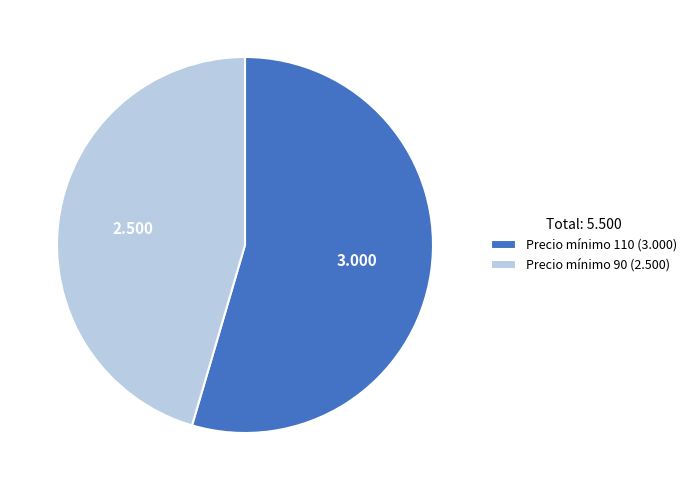

Does Precio mínimo 110 (3.000) represent more than half of the total?

Yes